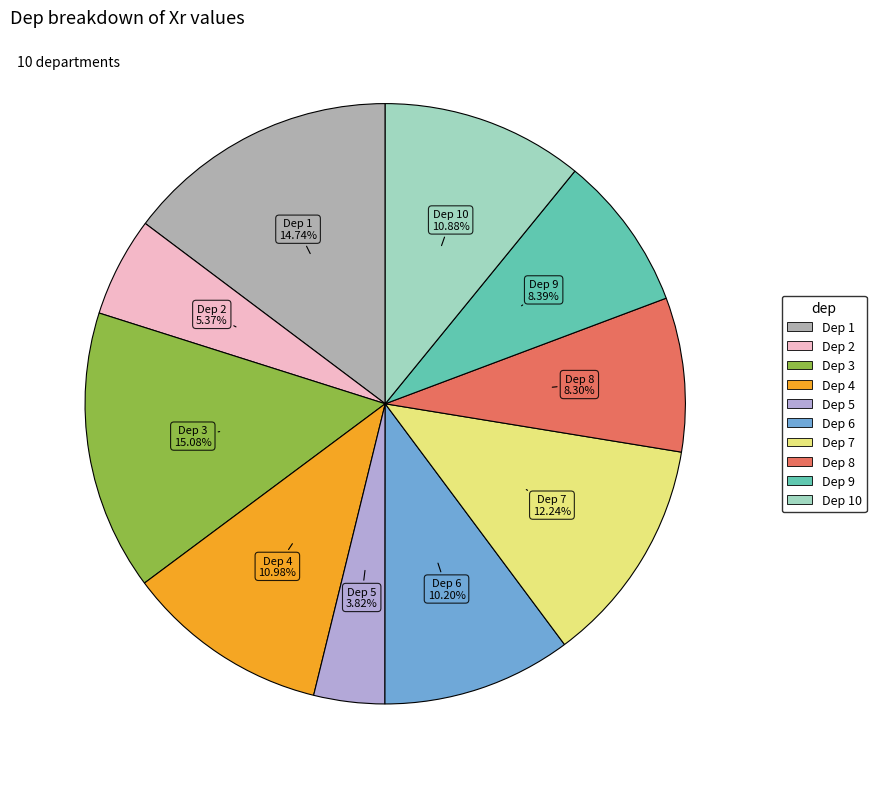

Is there a majority slice in this chart?

No